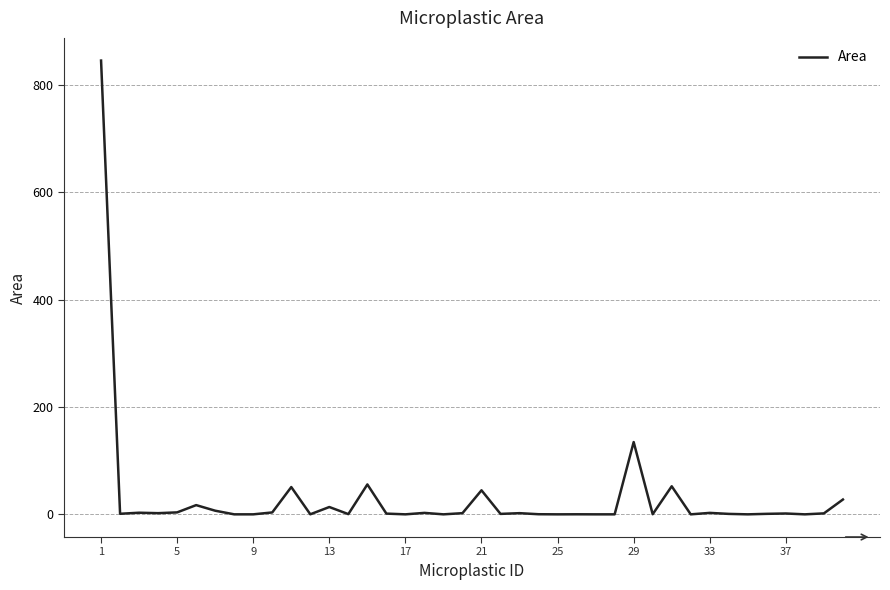

Is this an area chart (filled region under the line)?

No